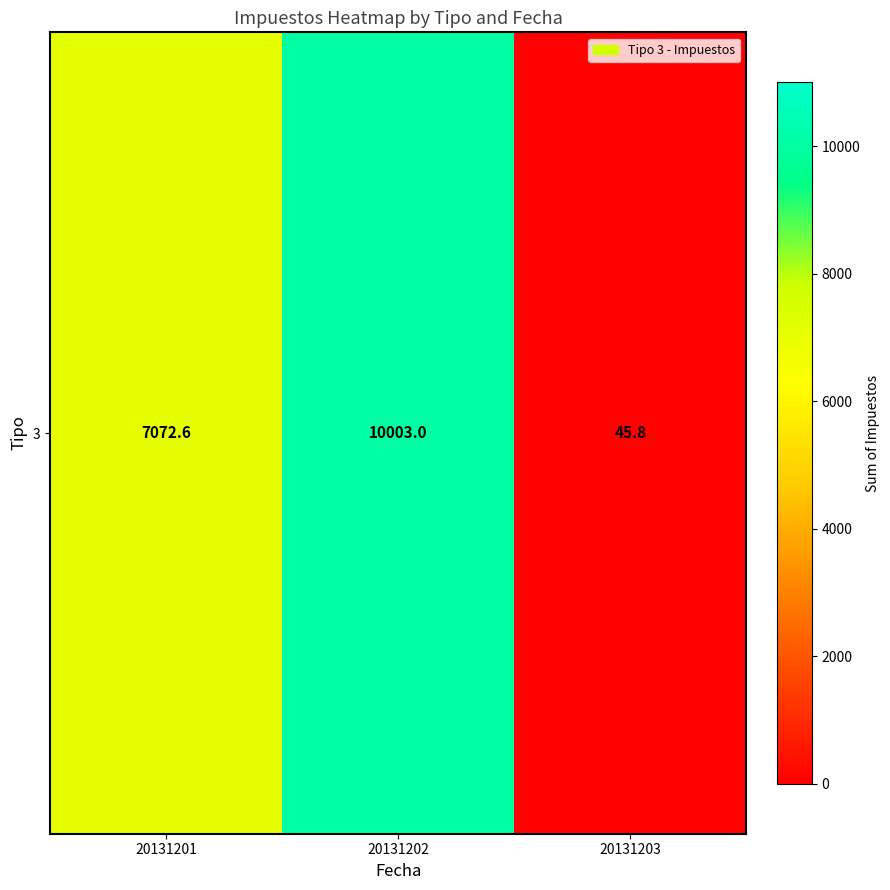

True or false: the data shows 2069.3 at 20131201.

False